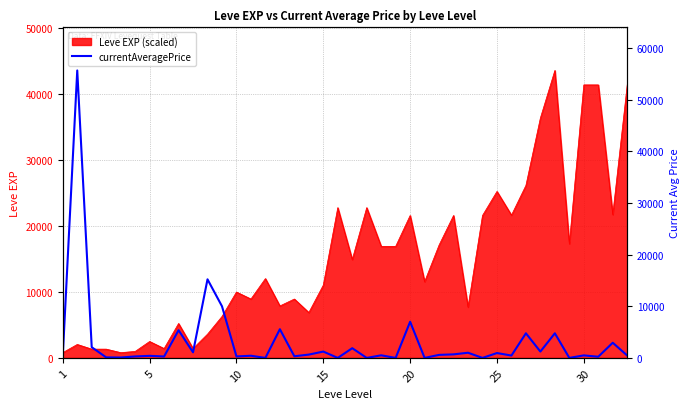

Is it true that the value at 31 is 249.3?

False